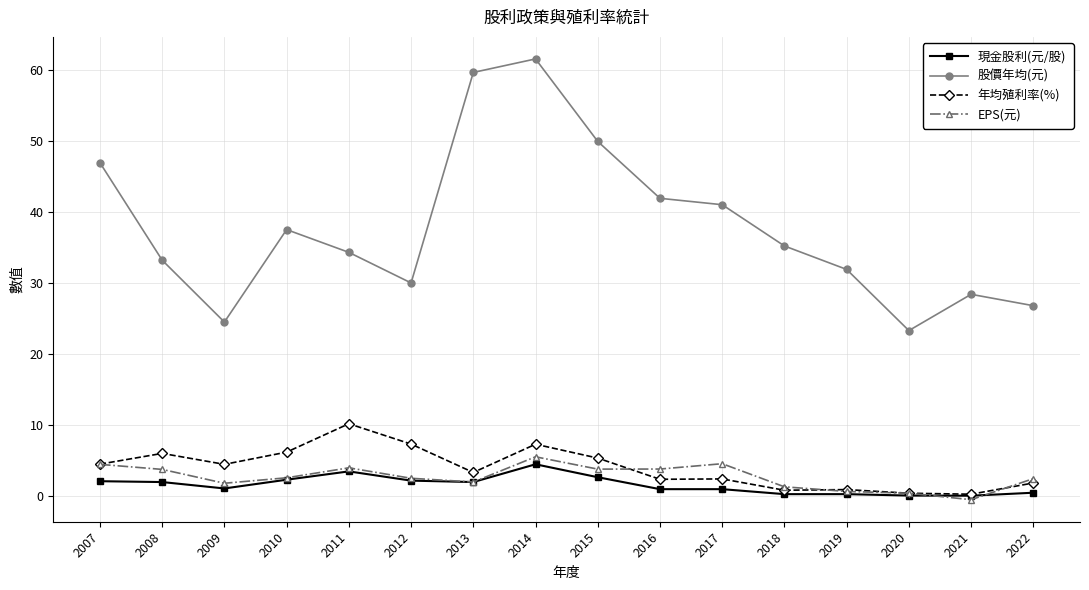

What is the average value of the EPS(元) series?

2.7